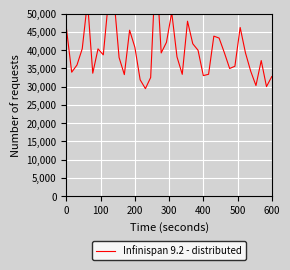

What is the change in value from 300 to 26?

-7339.3